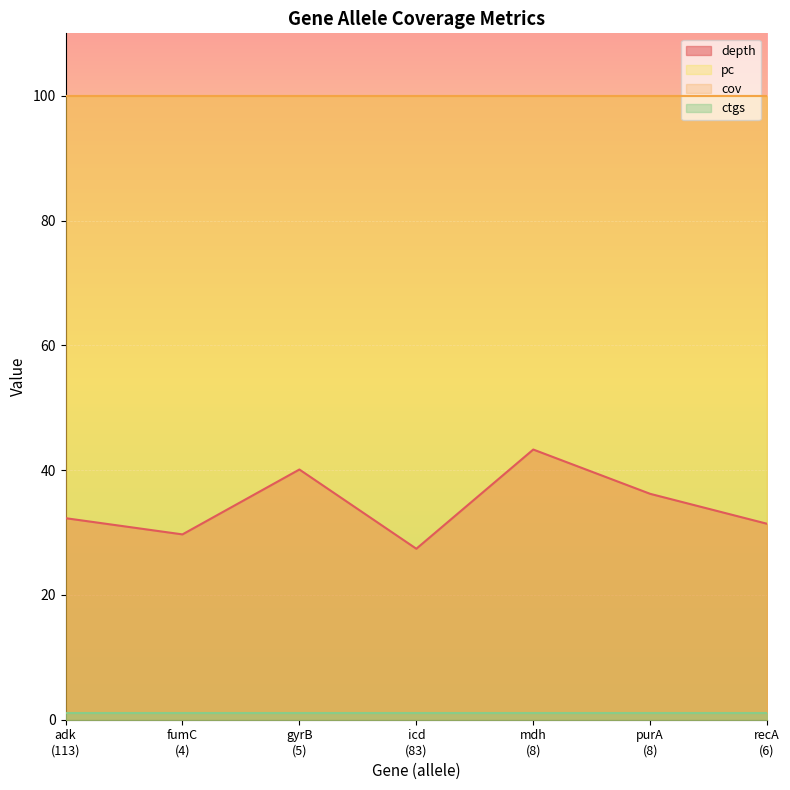

Reading right to left, list all the values displayed in this chart.

depth: 6=31.4	8=36.2	8=43.3	83=27.4	5=40.1	4=29.7	113=32.3
cov: 6=100.0	8=100.0	8=100.0	83=100.0	5=100.0	4=100.0	113=100.0
pc: 6=100.0	8=100.0	8=100.0	83=100.0	5=100.0	4=100.0	113=100.0
ctgs: 6=1.0	8=1.0	8=1.0	83=1.0	5=1.0	4=1.0	113=1.0